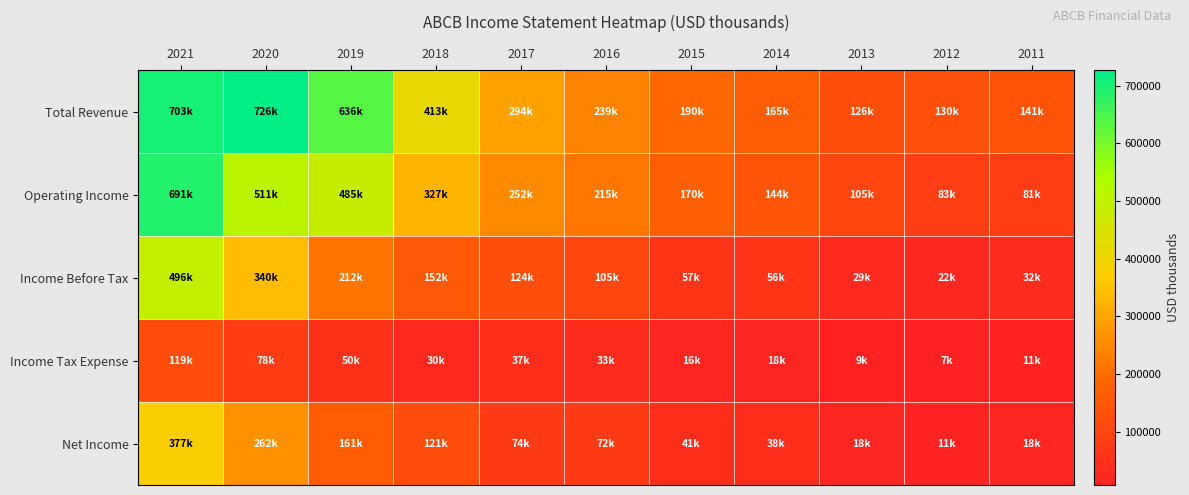

At which category is the sum across all series the highest?

2021